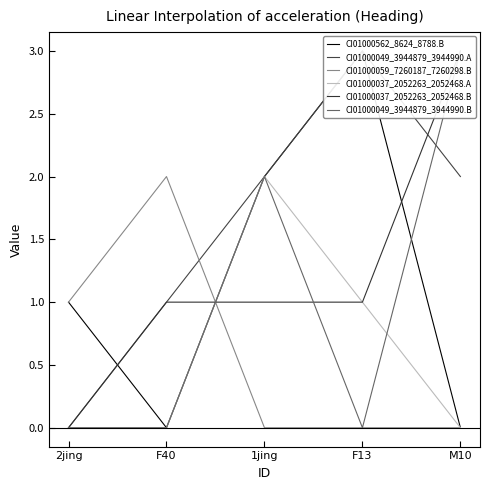

Is it true that CI01000037_2052263_2052468.A equals -1 at M10?

False